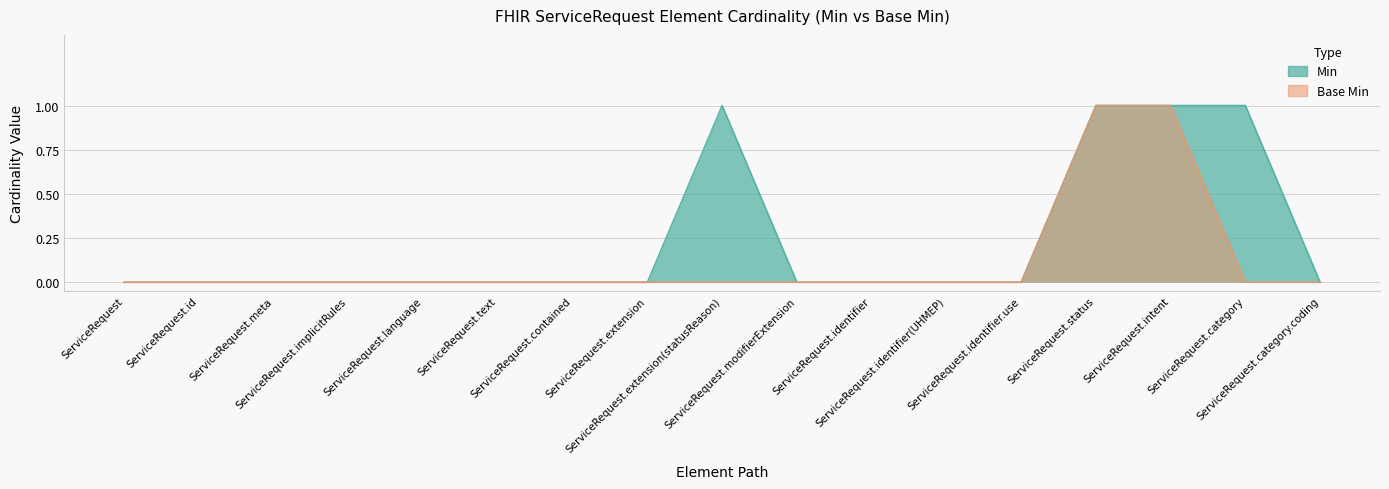

True or false: Base Min and Min cross at least once.

False